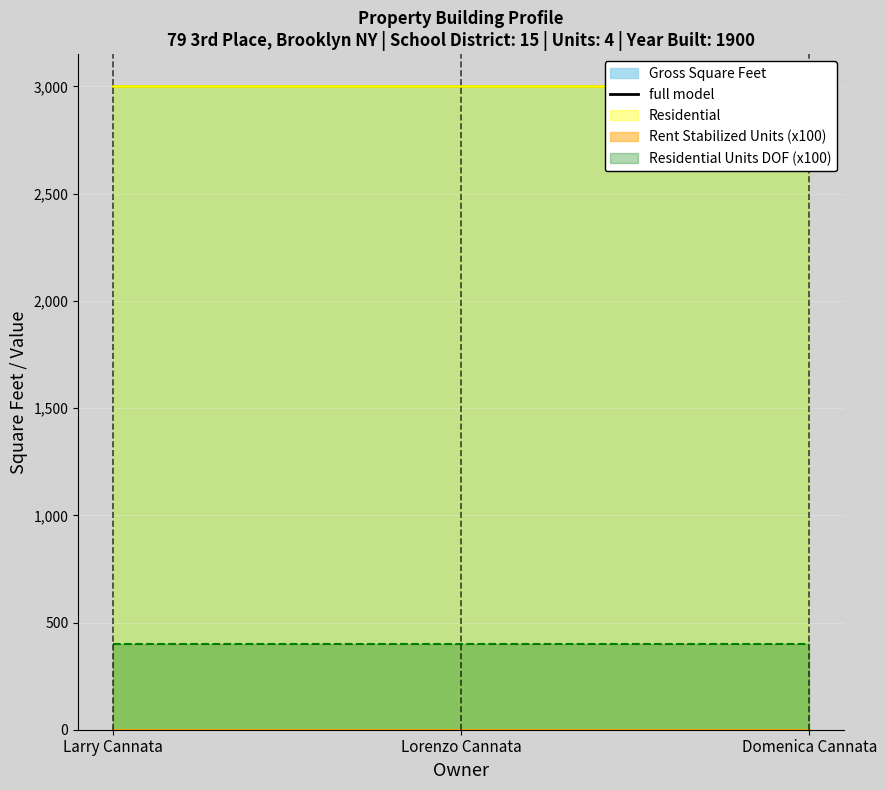

What is the total value across all series at Larry Cannata?

7908